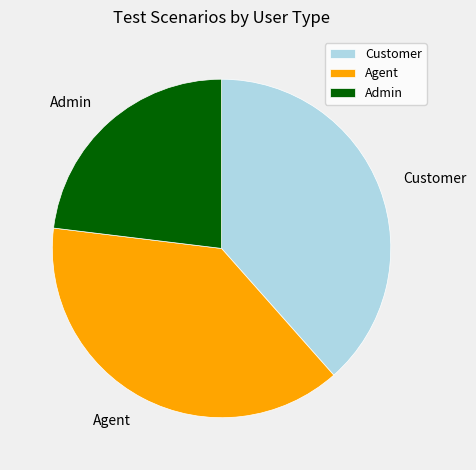

The Agent slice represents 38% of the pie. True or false?

True